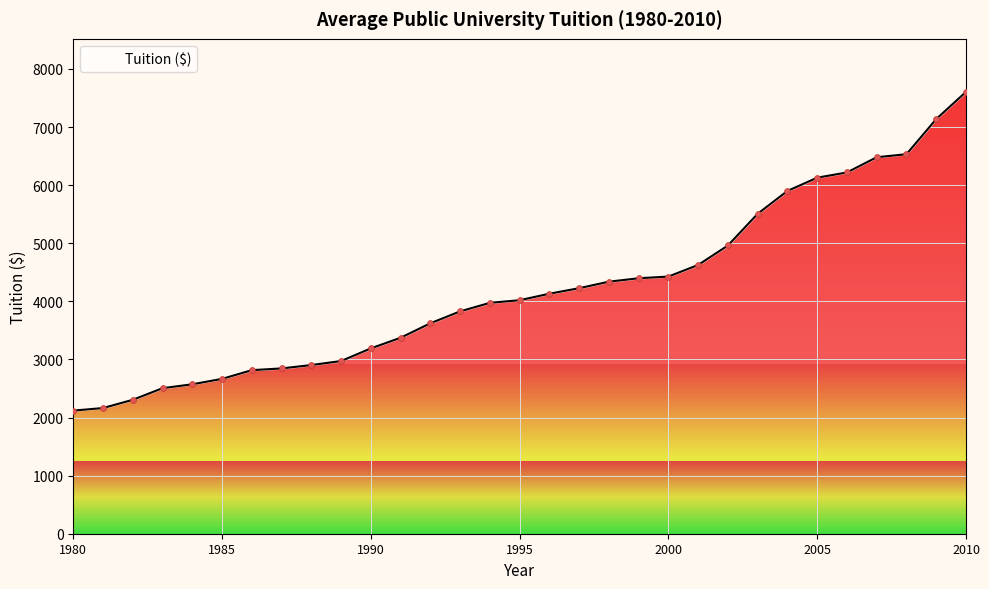

What is the change in value from 1993 to 1996?

+304